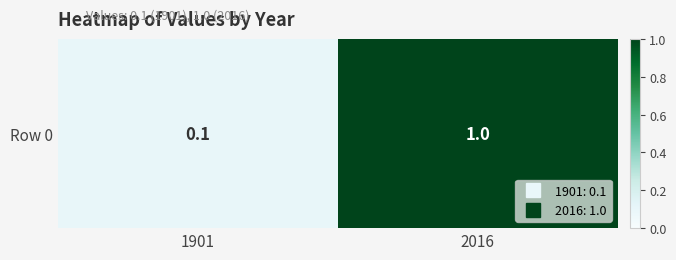

Which label corresponds to the smallest value in the chart?

1901